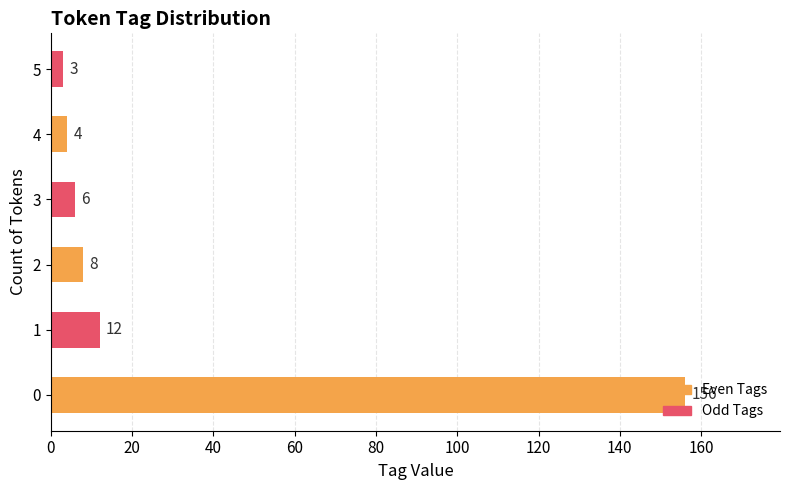

True or false: the data shows 6 at 3.

True